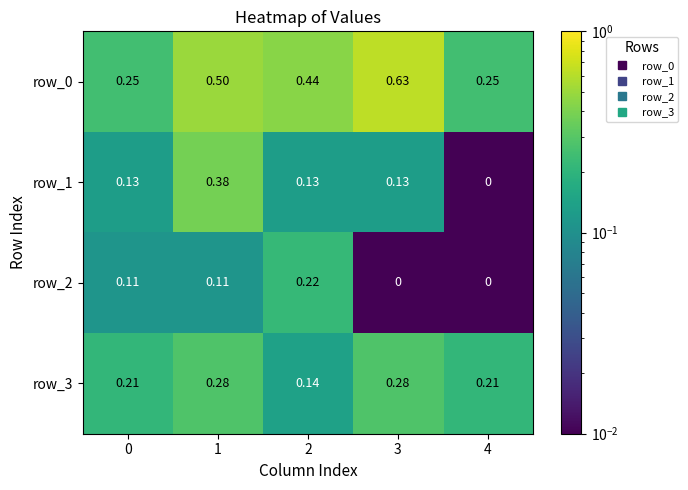

What is the maximum value for row_0?

0.6